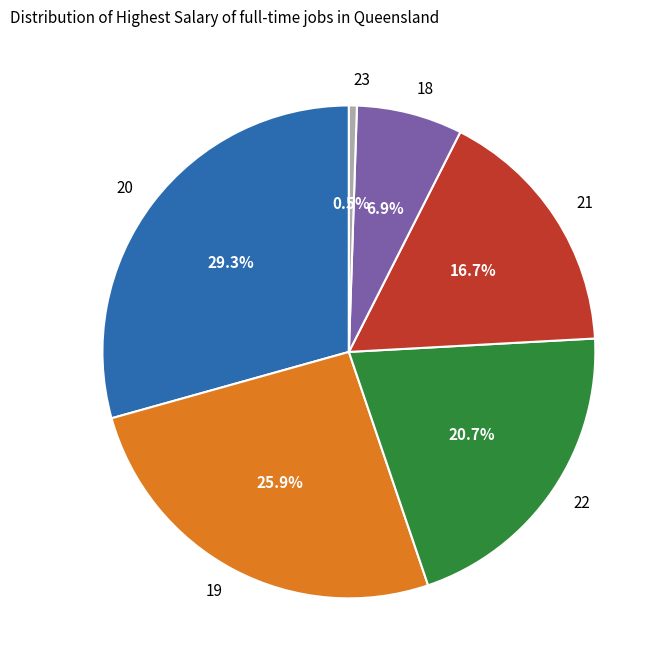

Does 23 represent more than half of the total?

No